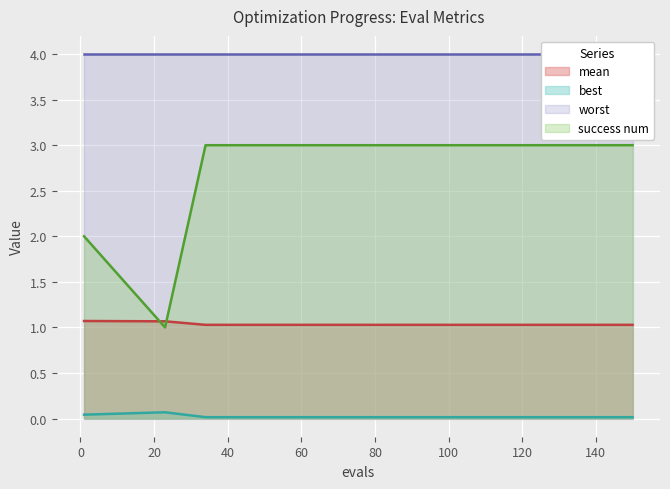

True or false: success num has a value of 1.0 at 120.

False